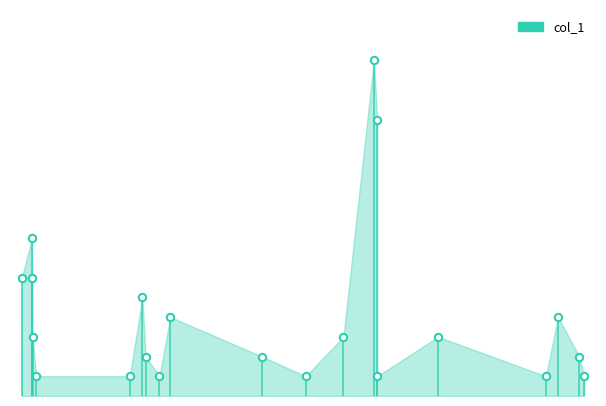

Is this an area chart (filled region under the line)?

Yes